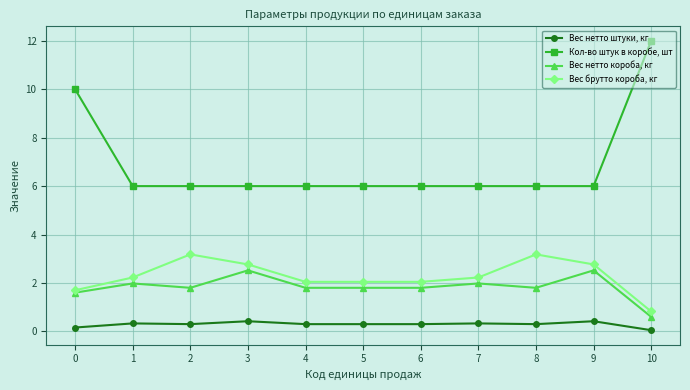

Count the number of categories in the chart.

11